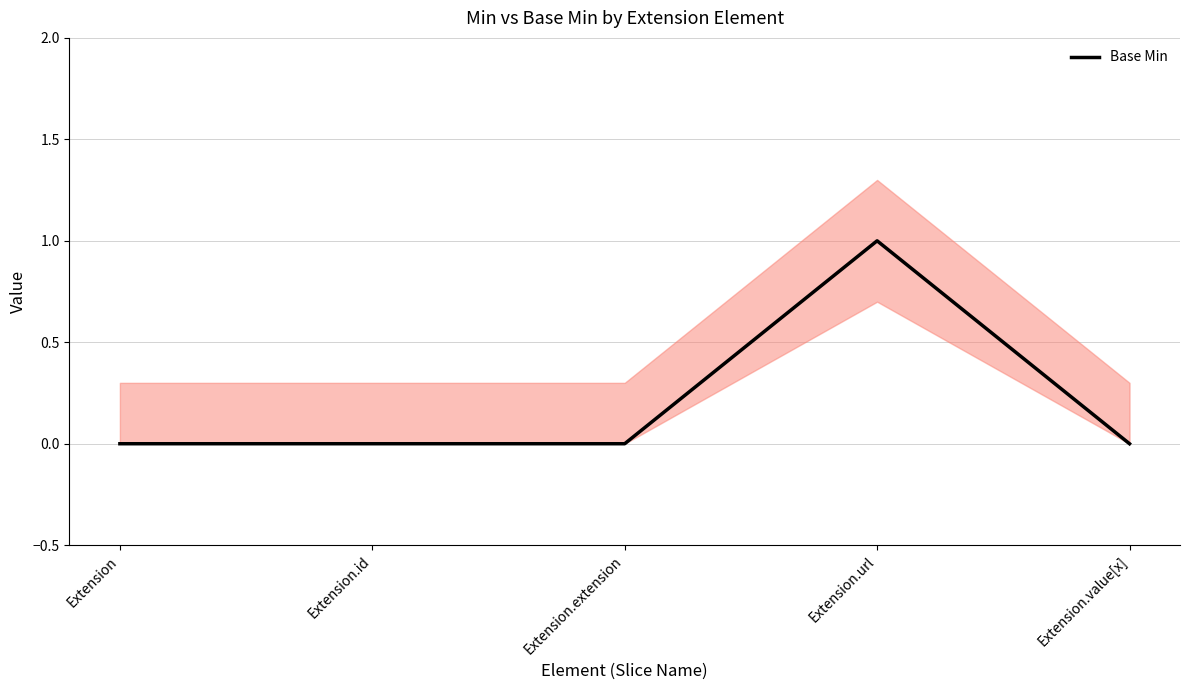

The value at Extension.id is 0. True or false?

True